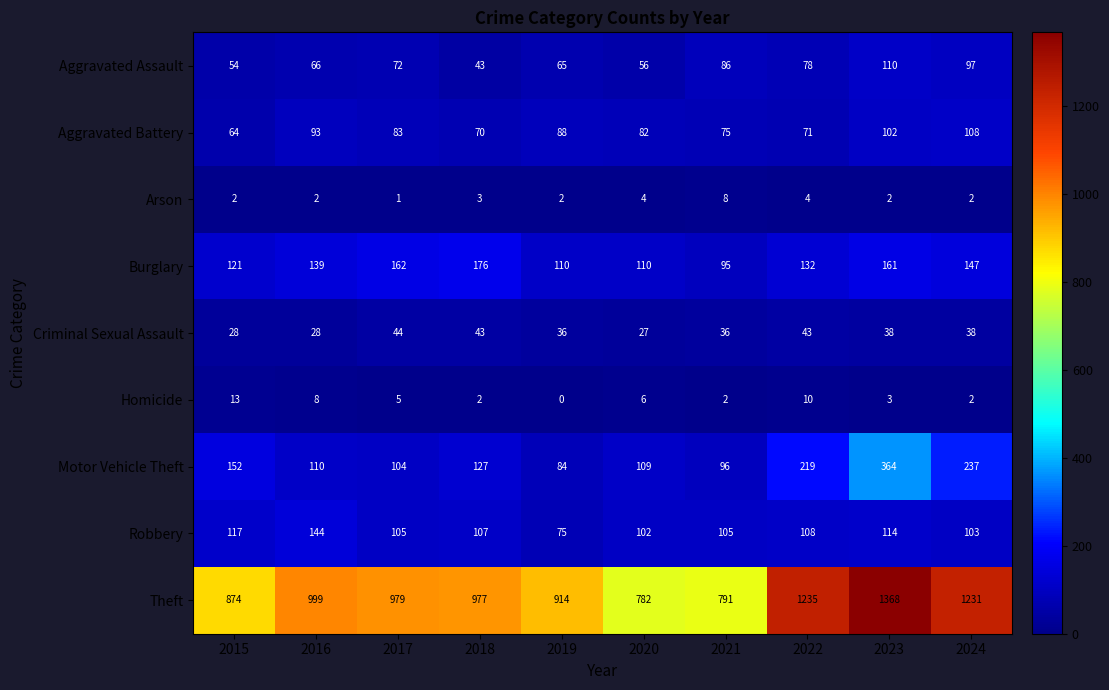

What is the average value of the Homicide series?

5